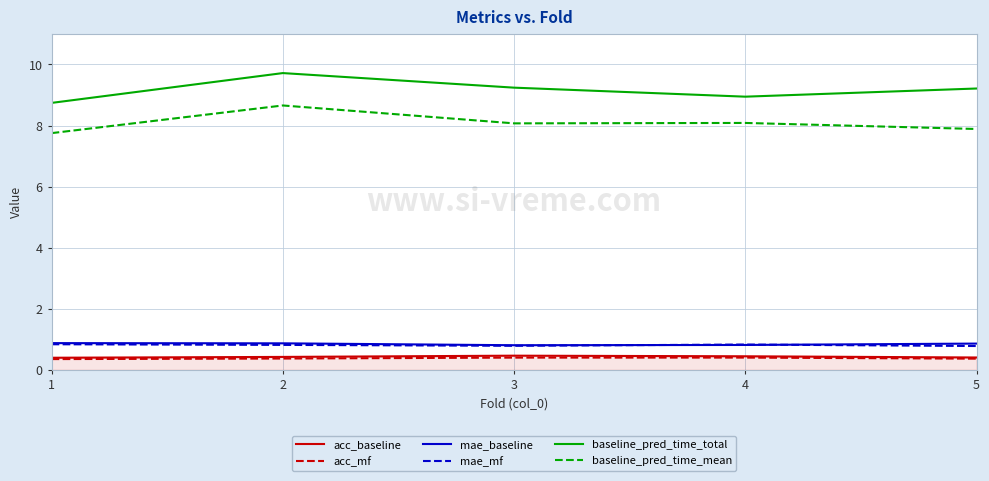

At which category is the sum across all series the highest?

2